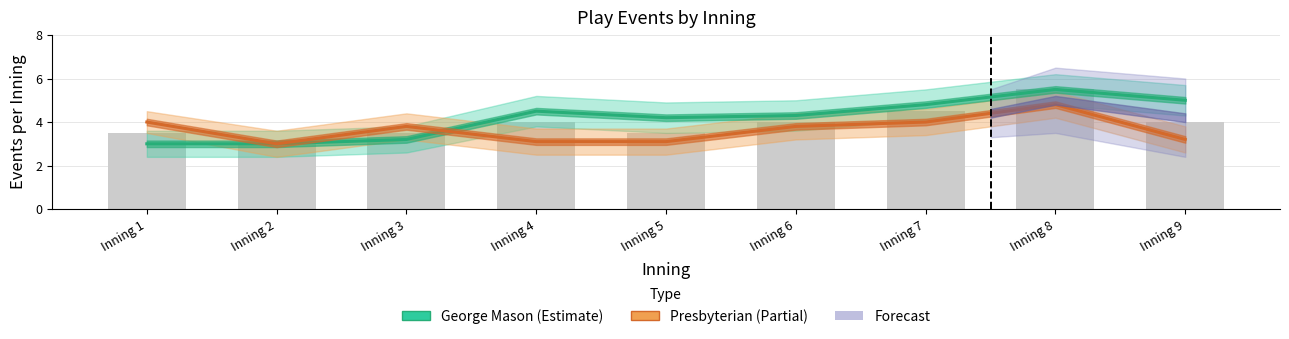

What is the value of the Presbyterian (Partial) bar at the 8th from the left?

4.8